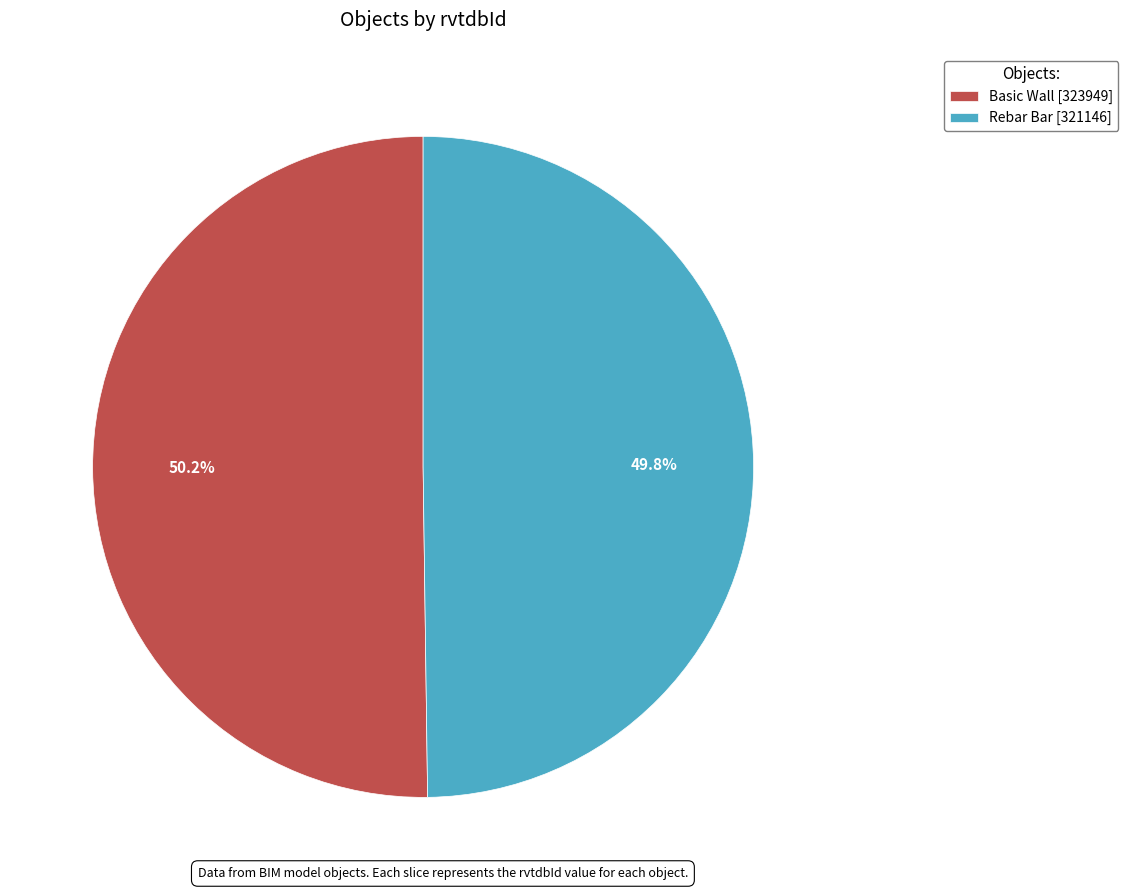

Approximately how many times larger is the value at Basic Wall [323949] compared to Rebar Bar [321146]?

1.0